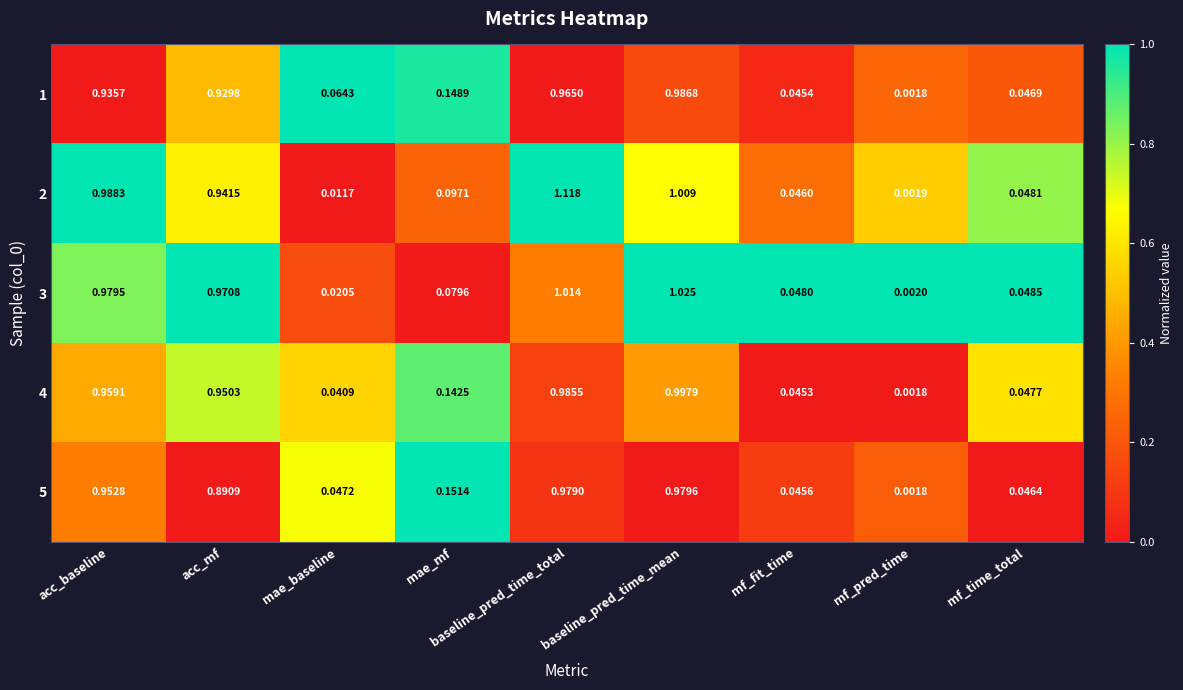

List the labels in order of 5 value, largest first.

baseline_pred_time_mean, baseline_pred_time_total, acc_baseline, acc_mf, mae_mf, mae_baseline, mf_time_total, mf_fit_time, mf_pred_time